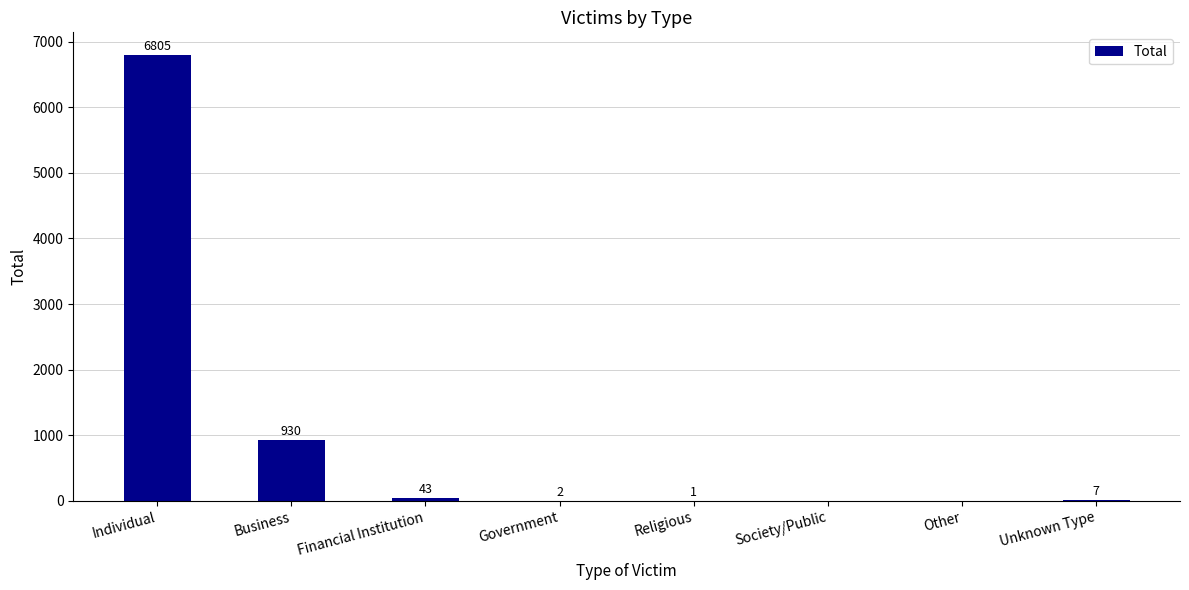

What is the sum of all values?

7788